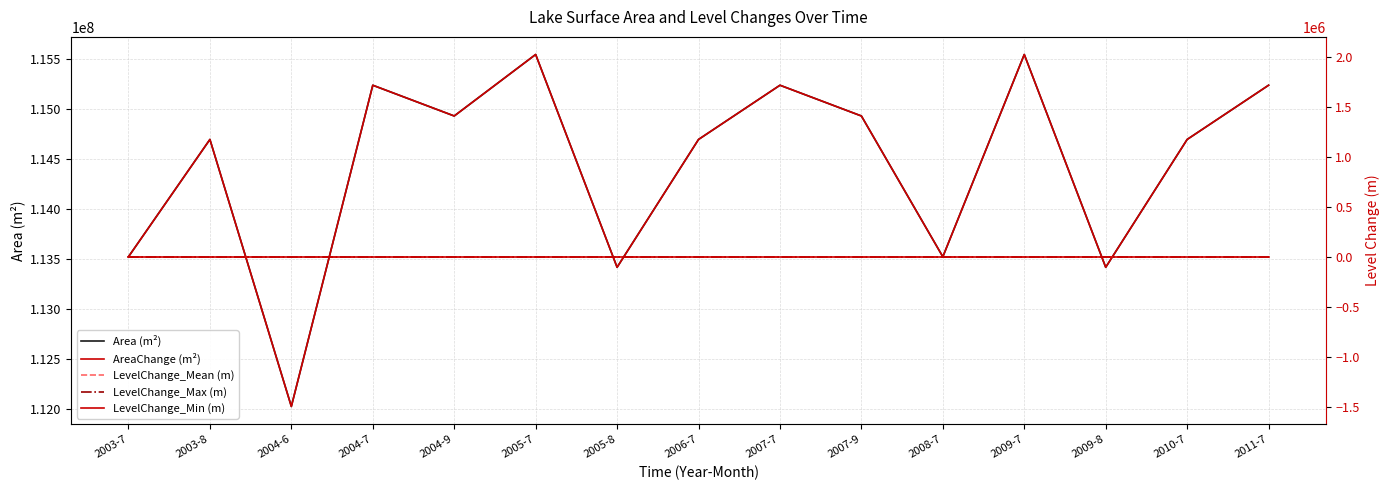

How many values in the LevelChange_Min (m) series are below 0?

3